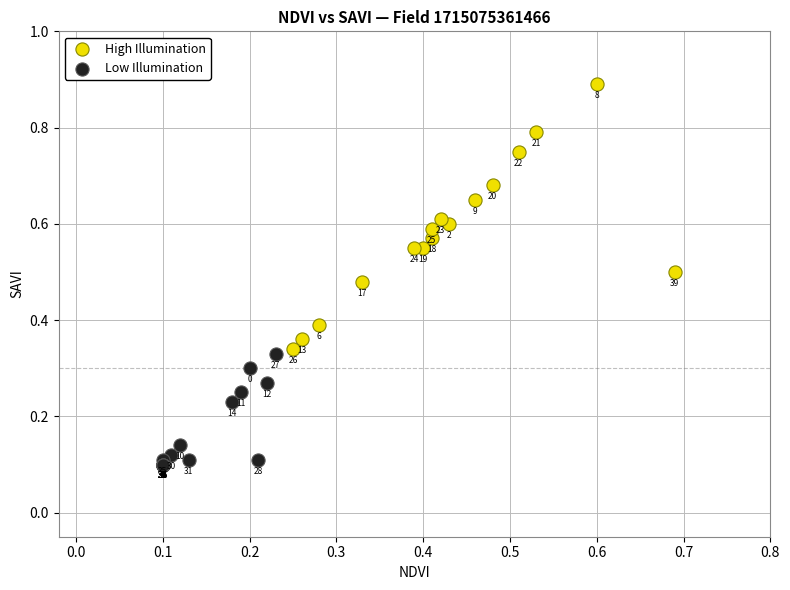

Which series reaches the maximum Y coordinate?

High Illumination